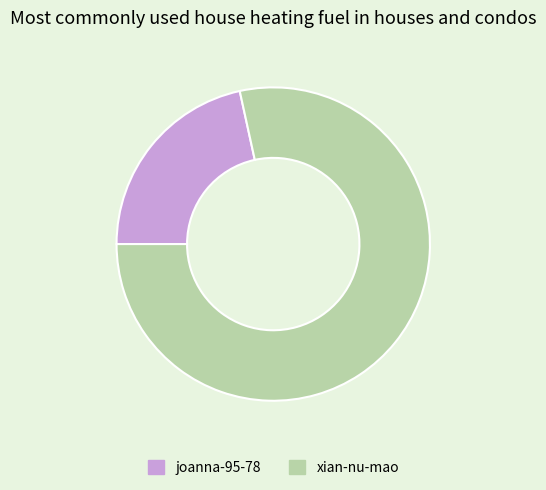

Rank the categories by value from lowest to highest.

joanna-95-78, xian-nu-mao